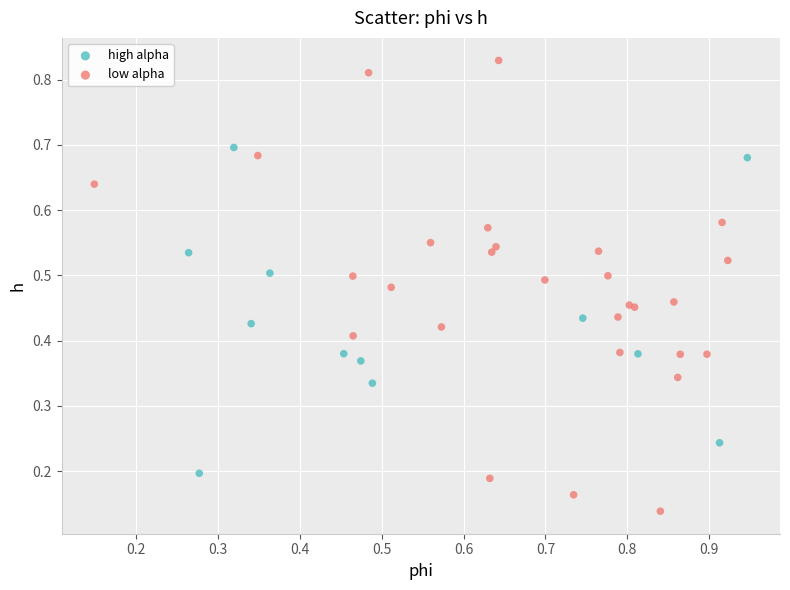

What are all the series names shown in the legend?

high alpha, low alpha